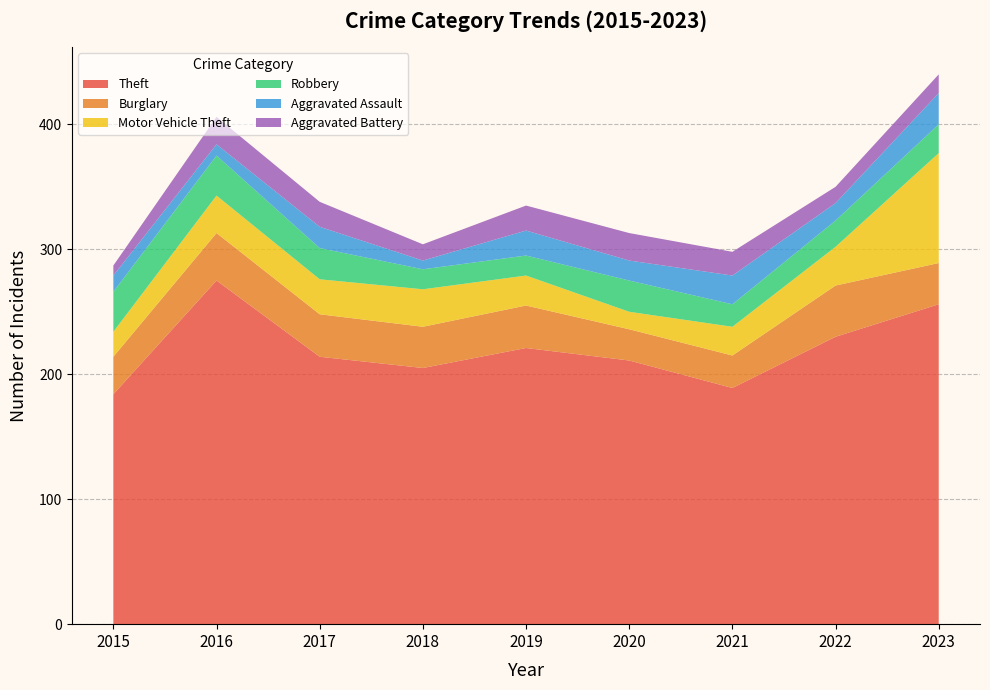

Reading left to right, extract all data points from this chart.

Theft: 184	275	214	205	221	211	189	230	256
Burglary: 30	38	34	33	34	25	26	41	33
Motor Vehicle Theft: 20	30	28	30	24	14	23	31	88
Robbery: 32	32	25	16	16	25	18	21	23
Aggravated Assault: 13	9	17	7	20	16	23	14	25
Aggravated Battery: 8	22	20	13	20	22	19	13	15